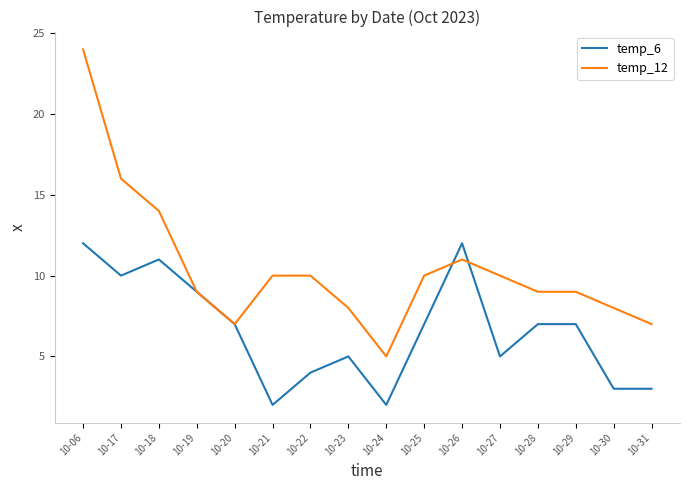

At which category is the sum across all series the highest?

10-06